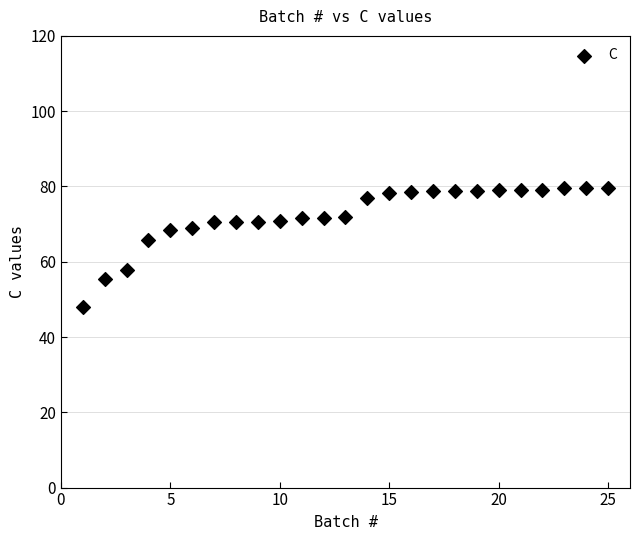

What Y value in the scatter plot is closest to 63?

65.9